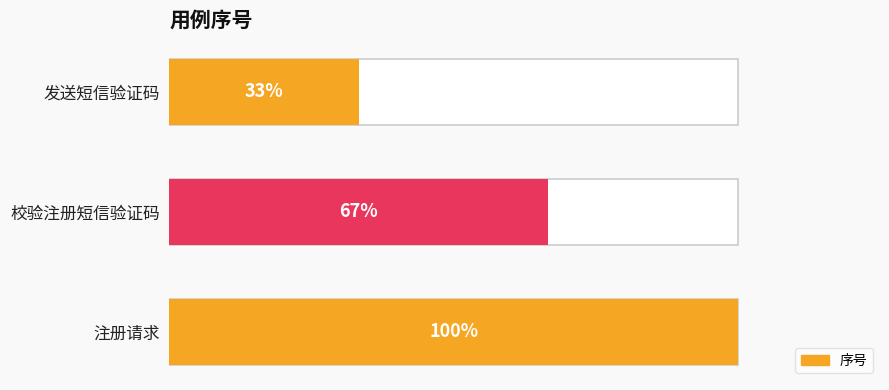

What is the ratio of the value at 发送短信验证码 to the value at 注册请求?

0.3